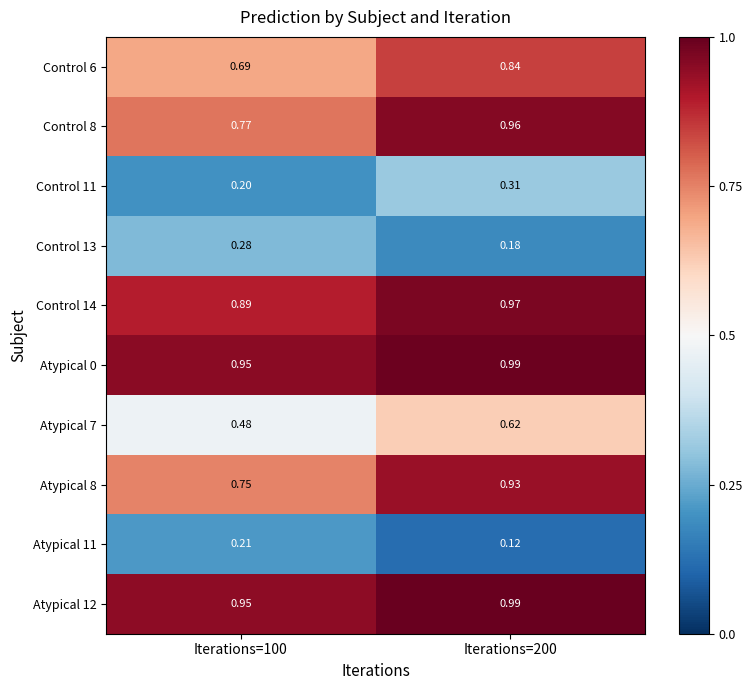

Which series has the largest range (max minus min)?

Control 8